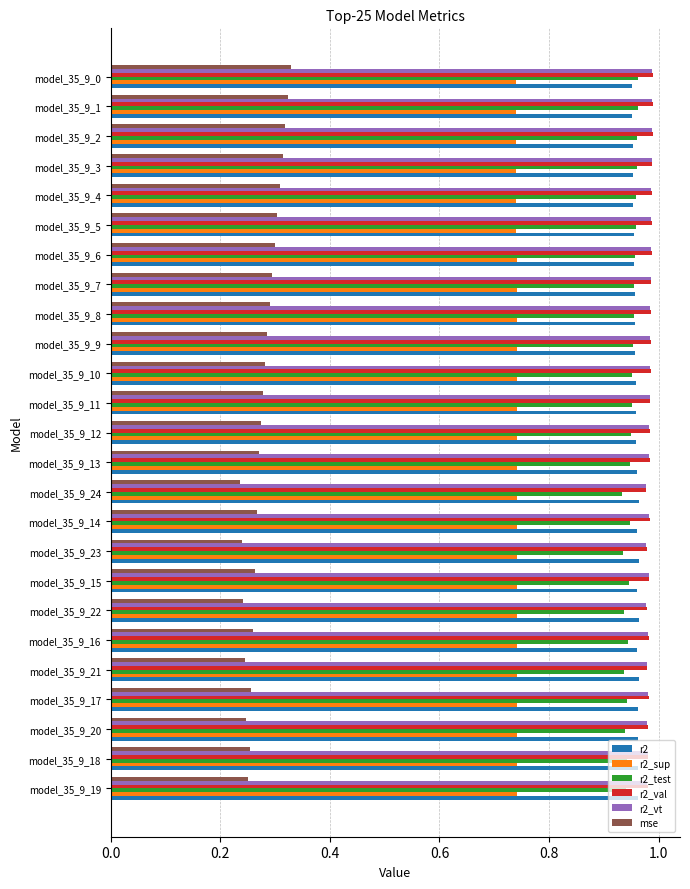

At how many categories does at least one series exceed 0?

25